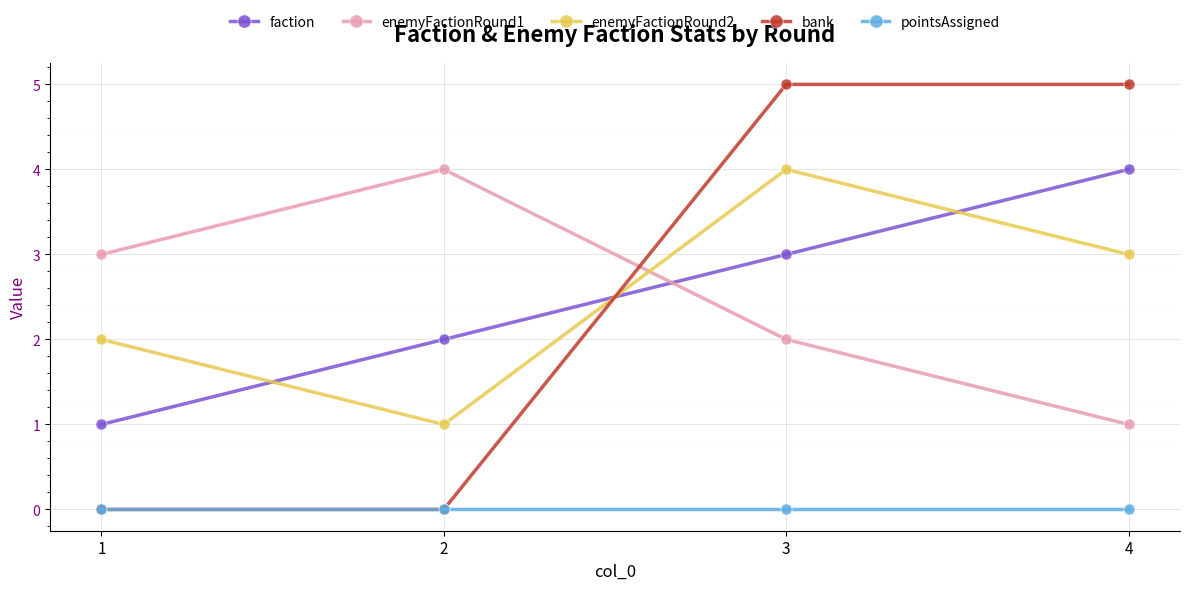

True or false: pointsAssigned and enemyFactionRound1 cross at least once.

False